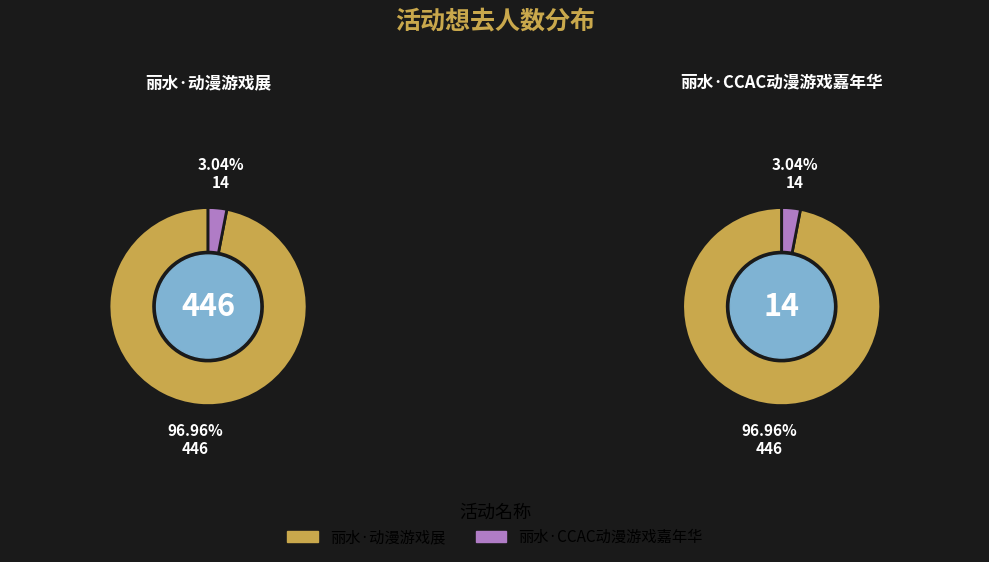

Between 丽水·CCAC动漫游戏嘉年华 and 丽水·动漫游戏展, which is larger?

丽水·动漫游戏展